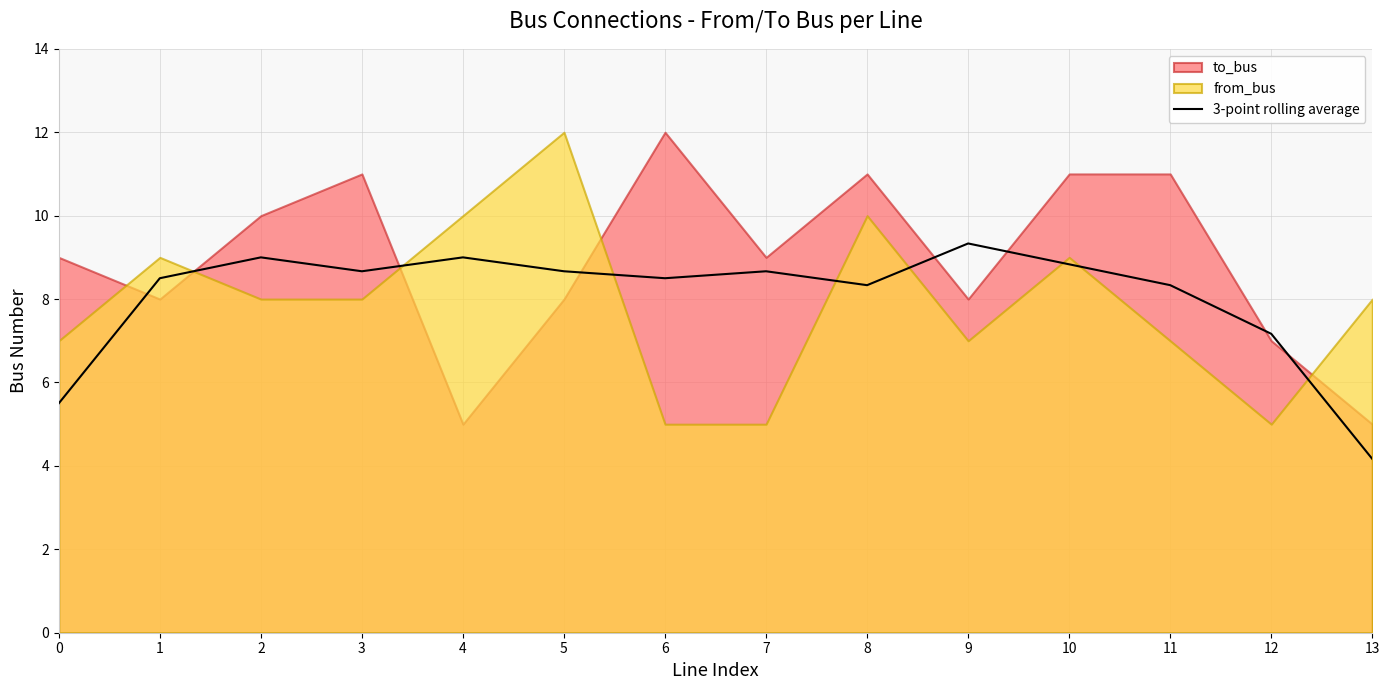

Reading left to right, transcribe all the data shown in this chart.

0=5.5	1=8.5	2=9.0	3=8.7	4=9.0	5=8.7	6=8.5	7=8.7	8=8.3	9=9.3	10=8.8	11=8.3	12=7.2	13=4.2